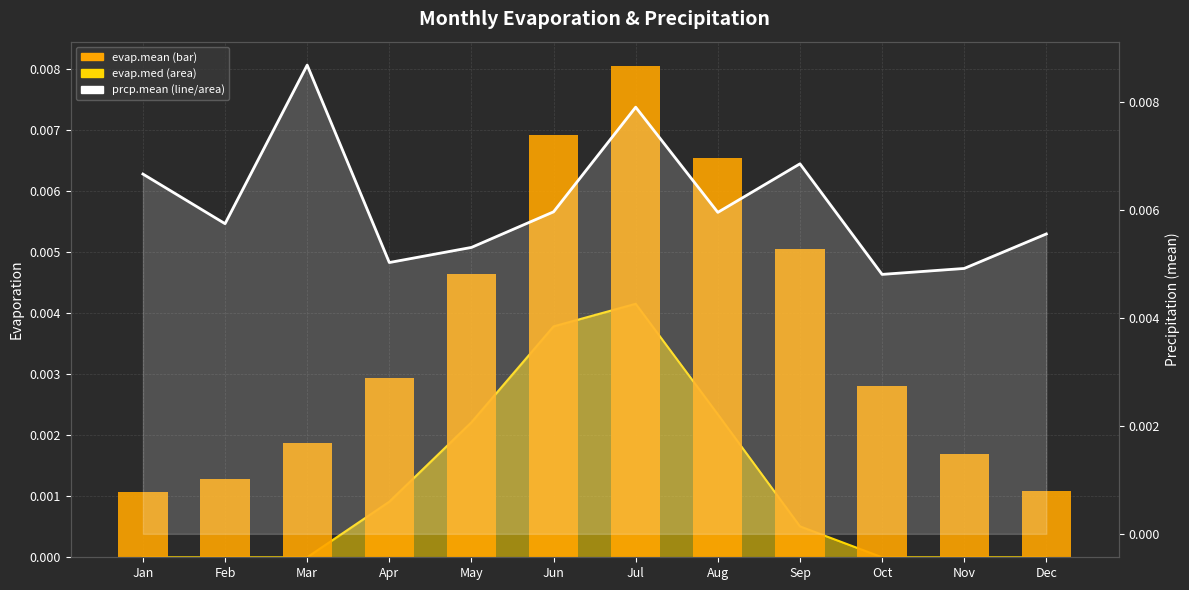

True or false: prcp.mean (line) has a value of 0.0 at Nov.

False